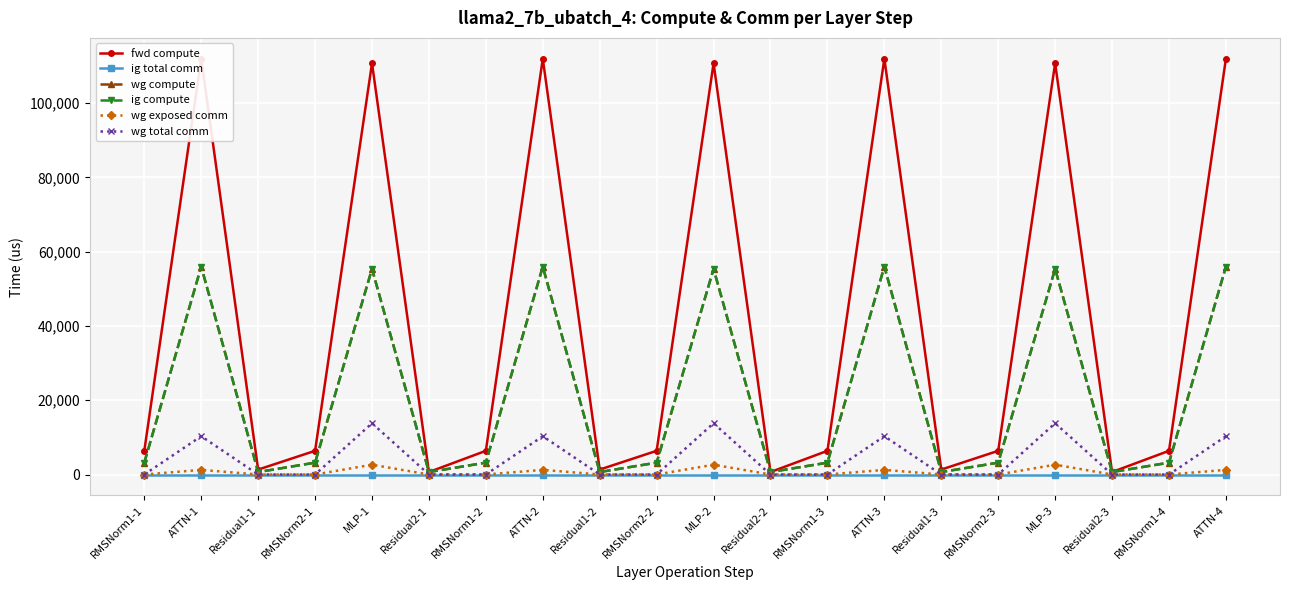

Is it true that ig compute equals 55984.1 at ATTN-2?

True